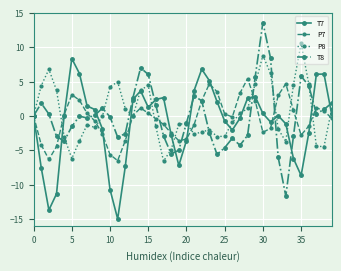

What is the maximum value for P7?

5.4